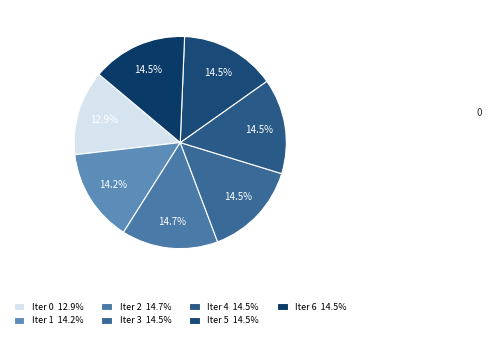

Count the number of slices in the pie.

7